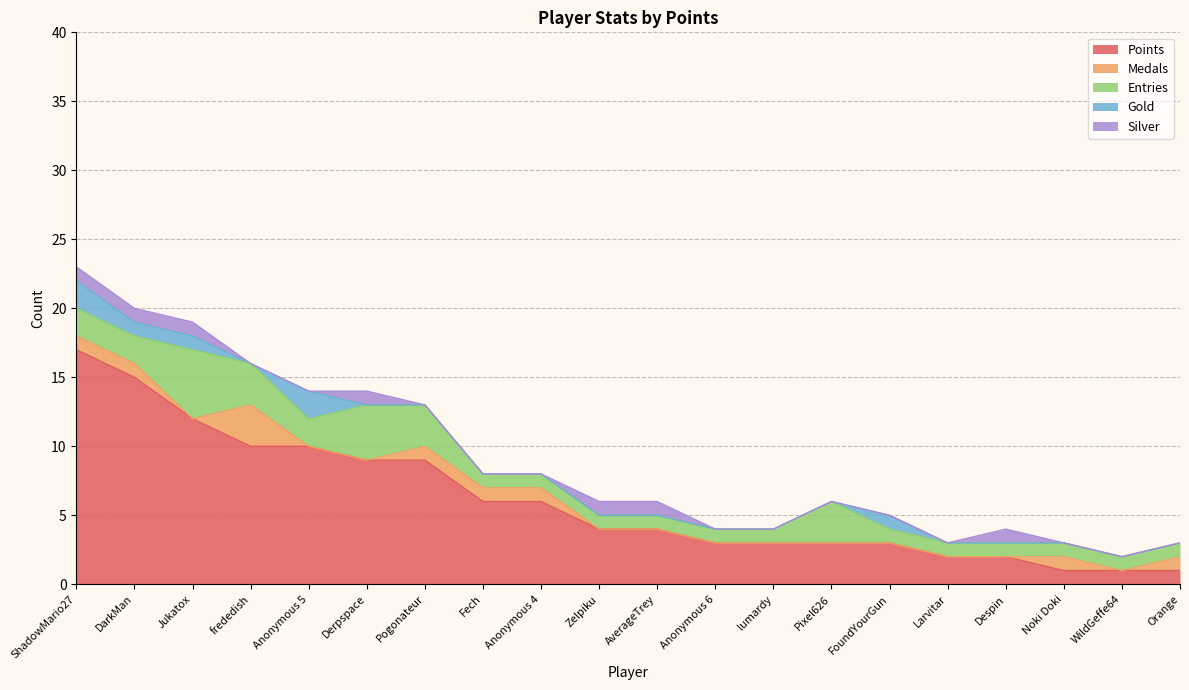

True or false: Points and Medals cross at least once.

False